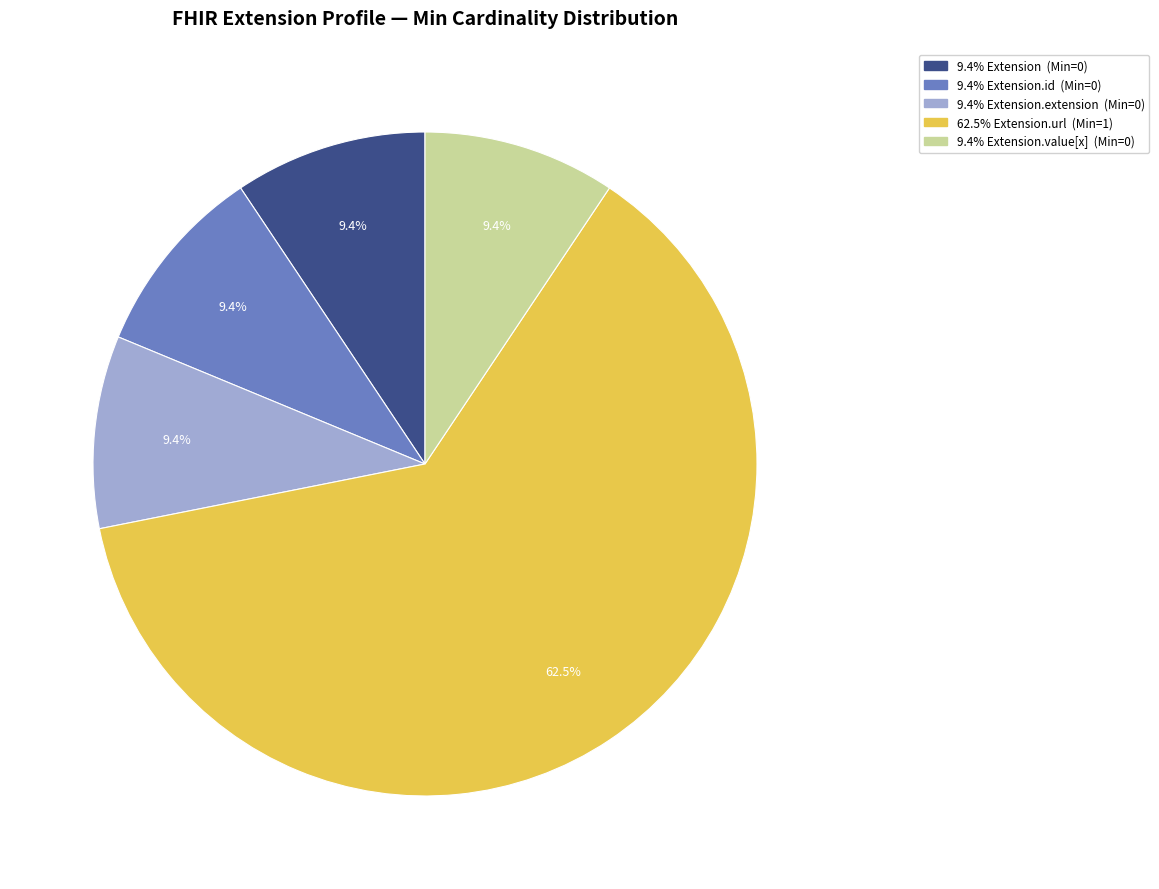

Is there a majority slice in this chart?

Yes